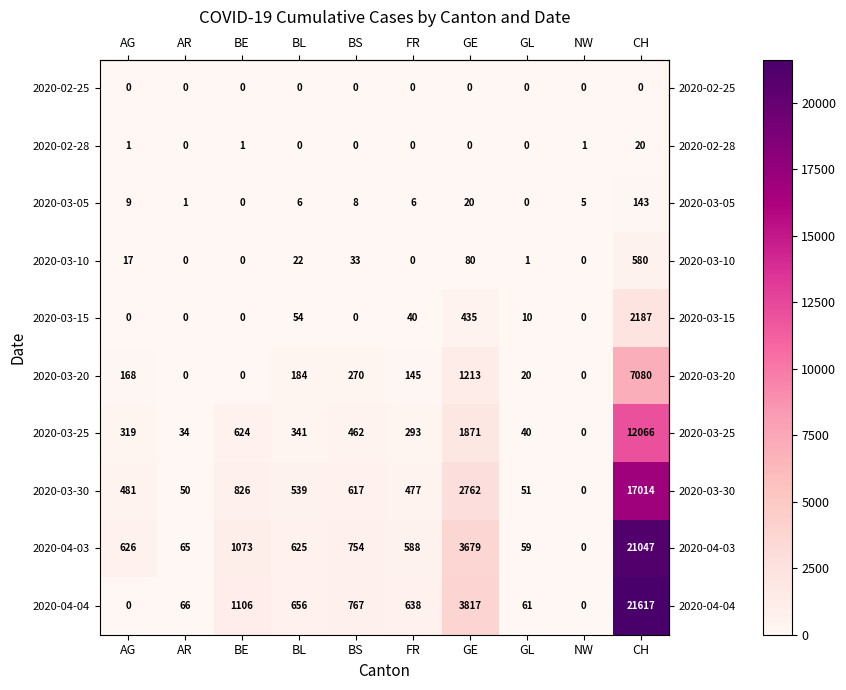

Which series has the largest range (max minus min)?

2020-04-04